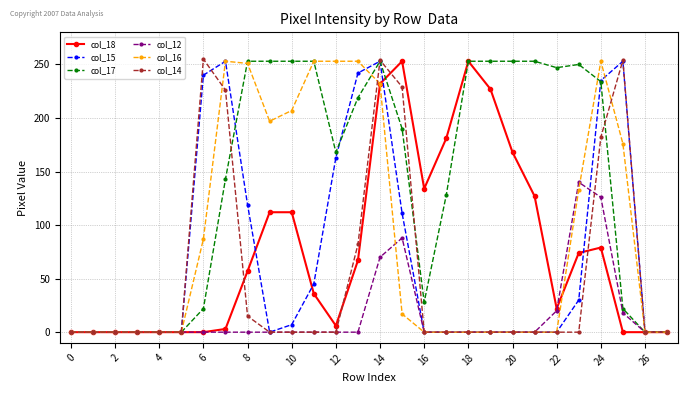

True or false: col_12 has more than 0 points higher than both neighbors.

True